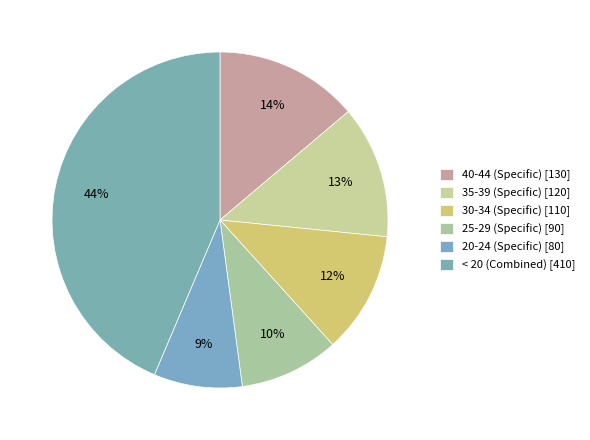

How many slices are in this pie chart?

6